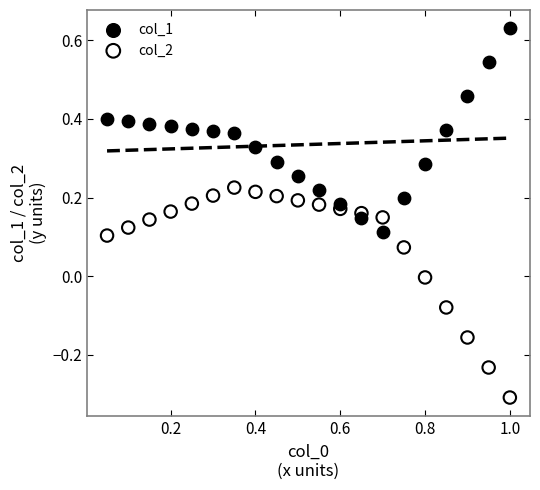

Across all data points, what is the range of X values (max minus min)?

0.9